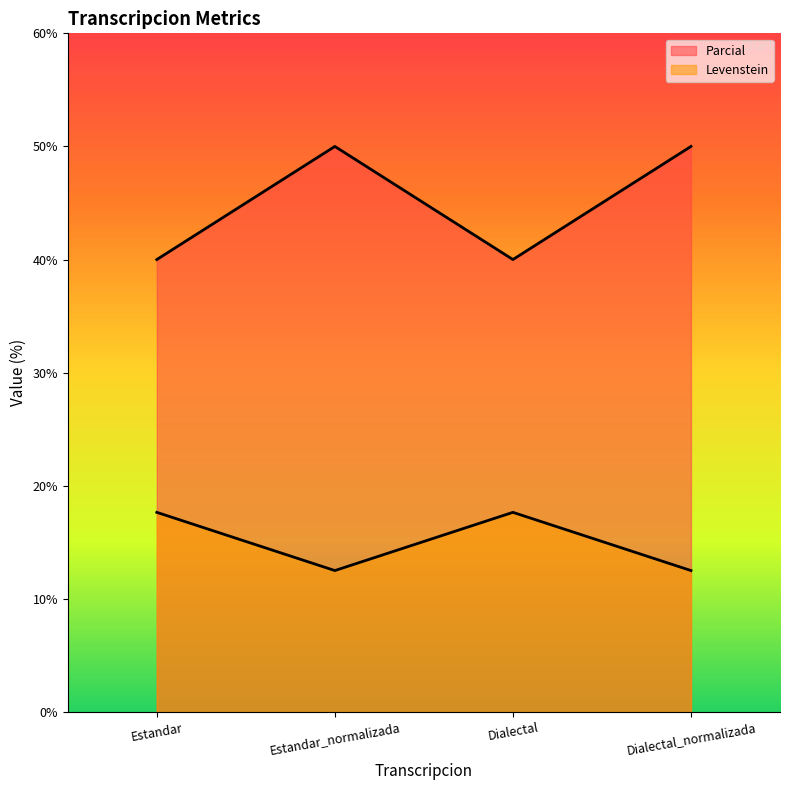

What are all the series names shown in the legend?

Levenstein, Parcial